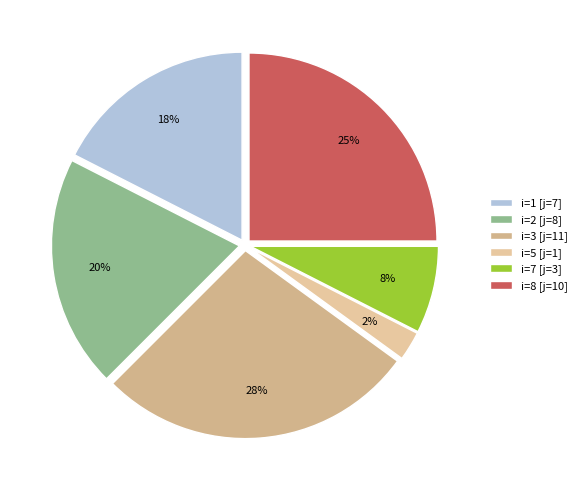

Count the number of slices in the pie.

6